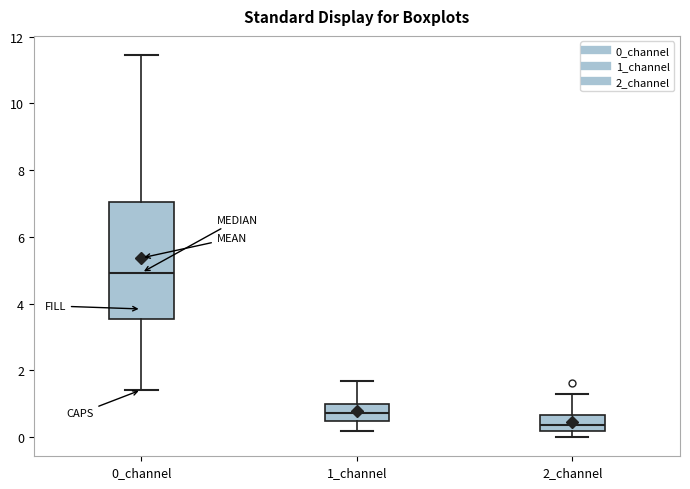

Comparing the boxes themselves (not the whiskers), which one is the tallest?

0_channel